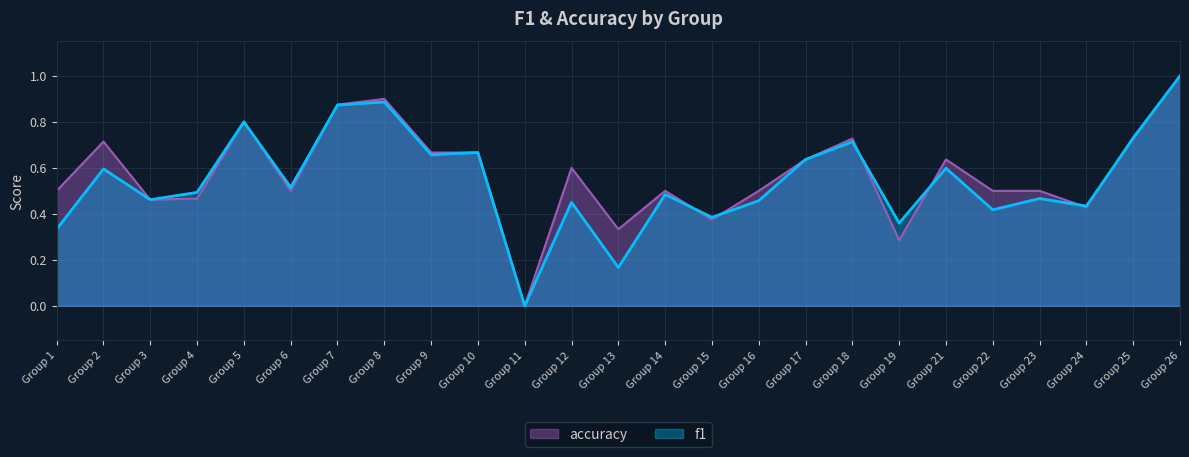

At which category does accuracy reach its first local peak?

Group 2